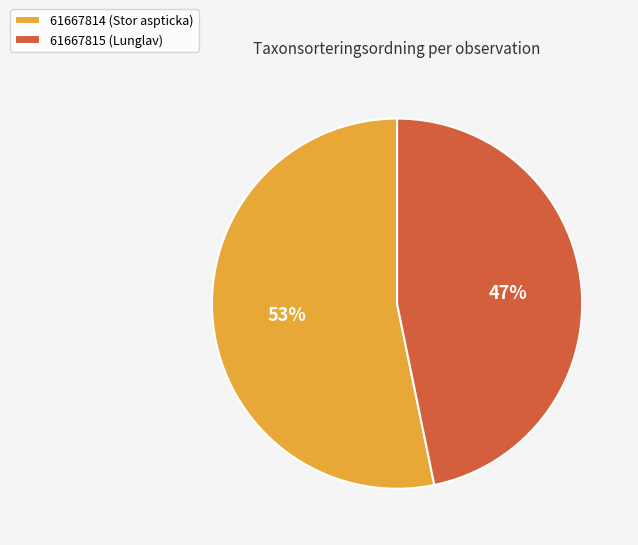

What is the ratio of the value at 61667814 (Stor aspticka) to the value at 61667815 (Lunglav)?

1.1